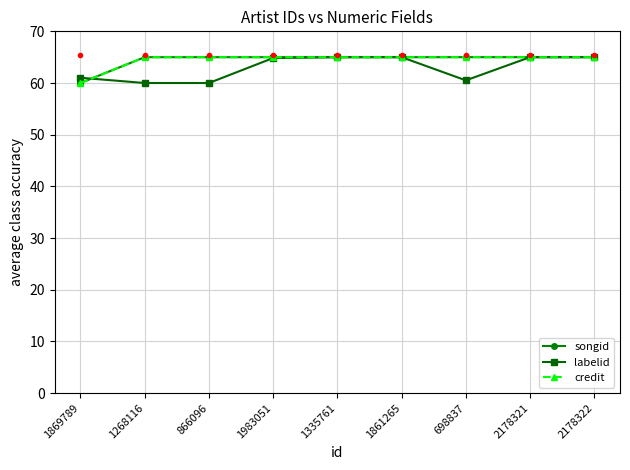

How many lines are shown in the chart?

3